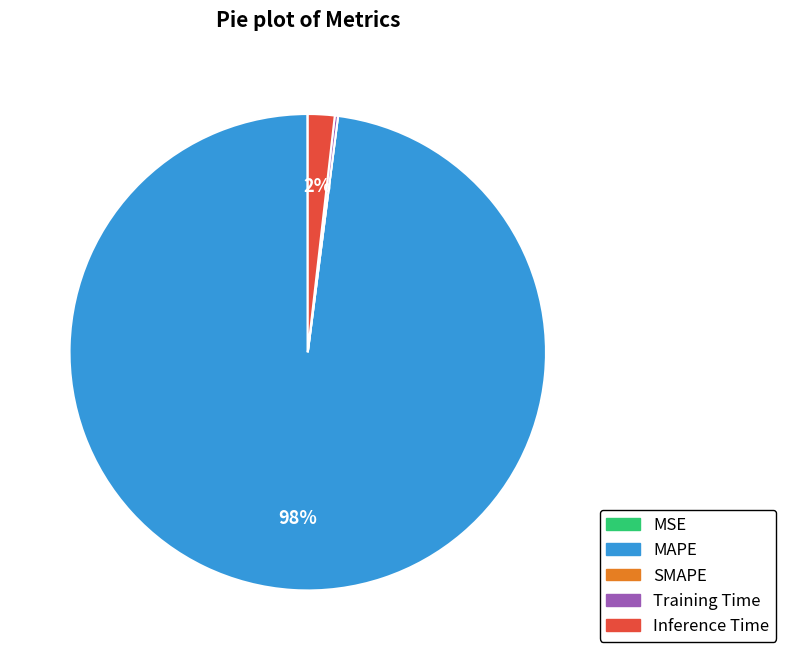

Which has a higher value, Inference Time or MAPE?

MAPE